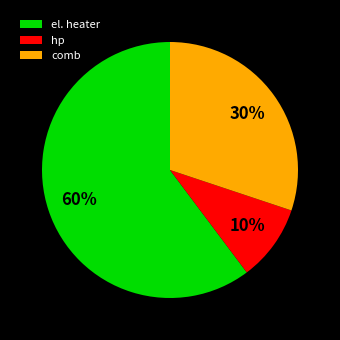

Rank the categories by value from lowest to highest.

hp, comb, el. heater